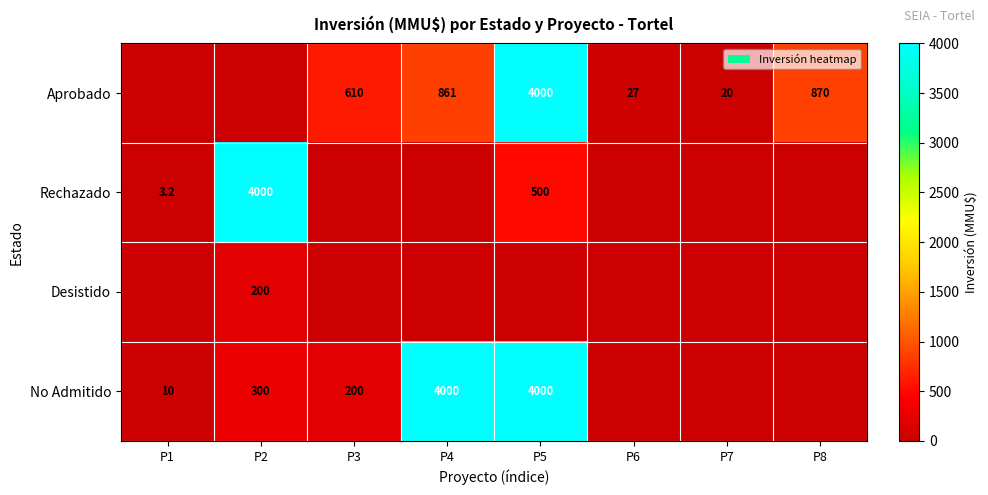

At how many categories does at least one series exceed 1303?

3